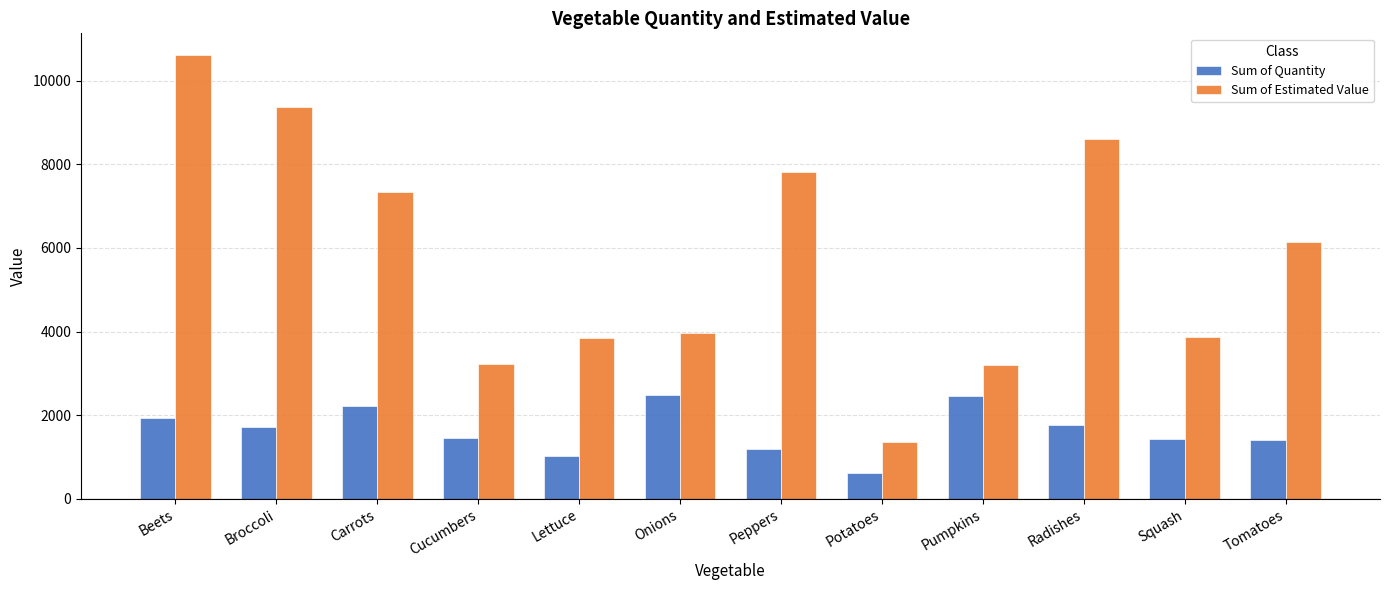

At Squash, list the series in order from smallest to largest.

Sum of Quantity, Sum of Estimated Value